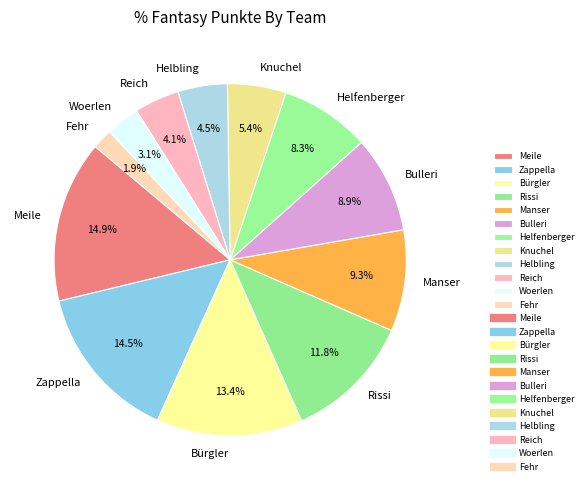

What percentage is the Knuchel slice, to the nearest percent?

5%